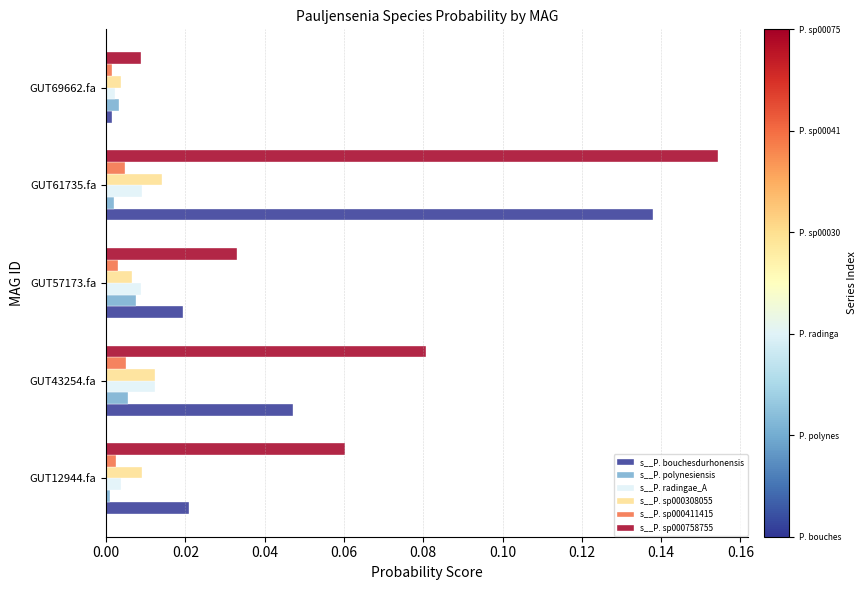

Is it true that s__P. polynesiensis equals 0.0 at GUT12944.fa?

True